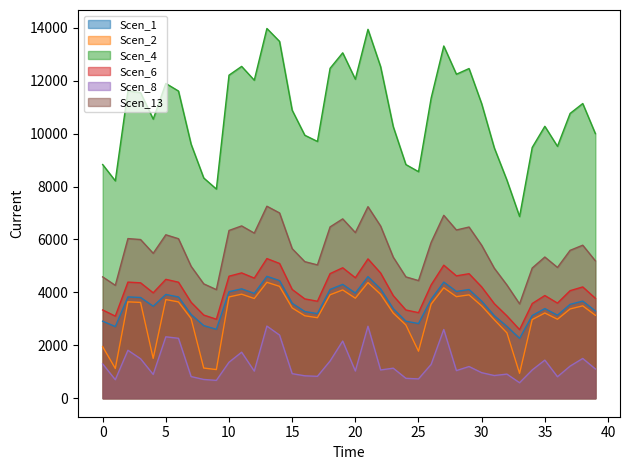

True or false: Scen_6 and Scen_4 intersect in this chart.

False